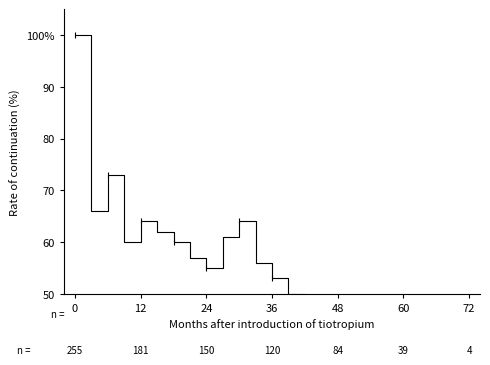

What is the average value?

53